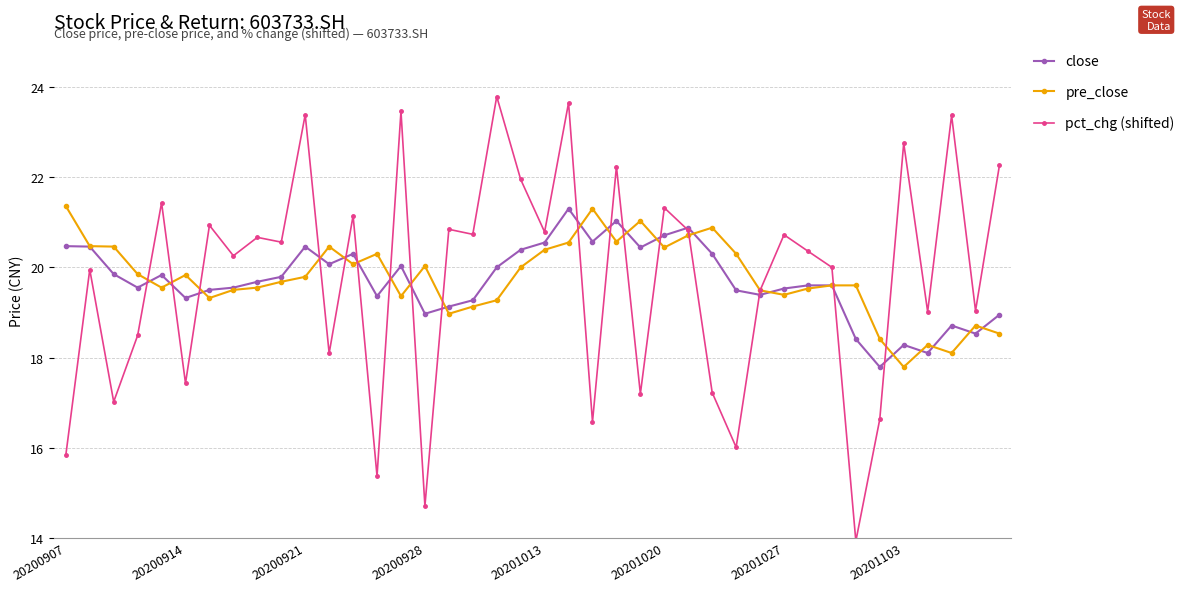

What is the minimum value for pre_close?

17.8